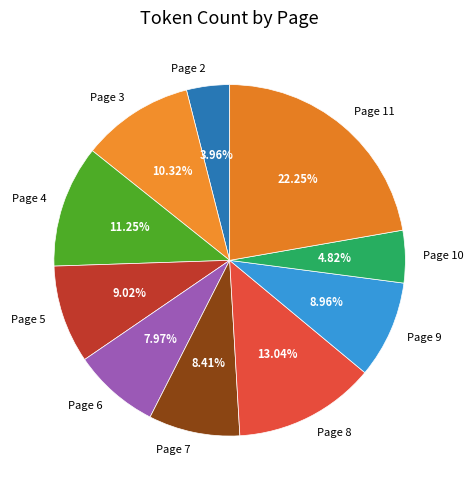

The Page 3 slice represents 1% of the pie. True or false?

False